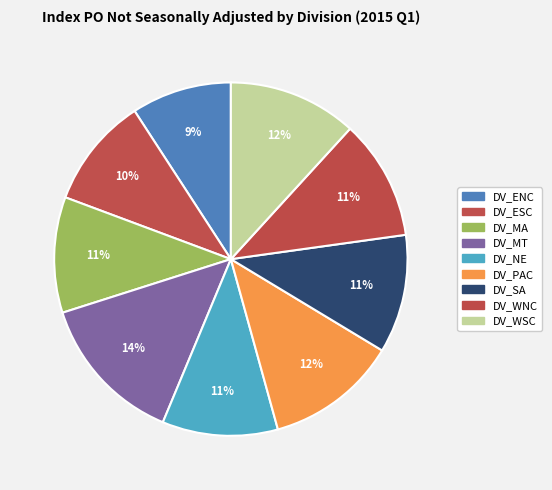

To the nearest percent, what is the average slice percentage?

11%